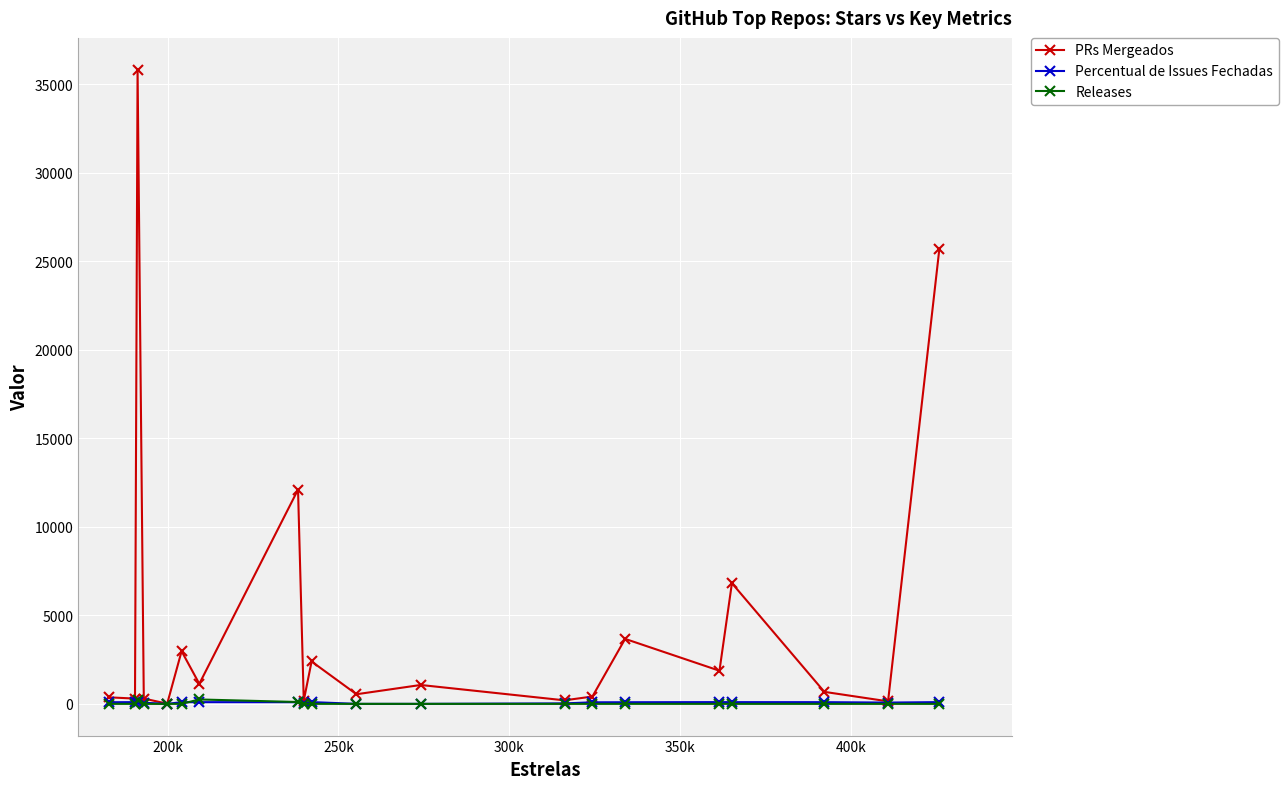

At how many categories does at least one series exceed 27625?

1